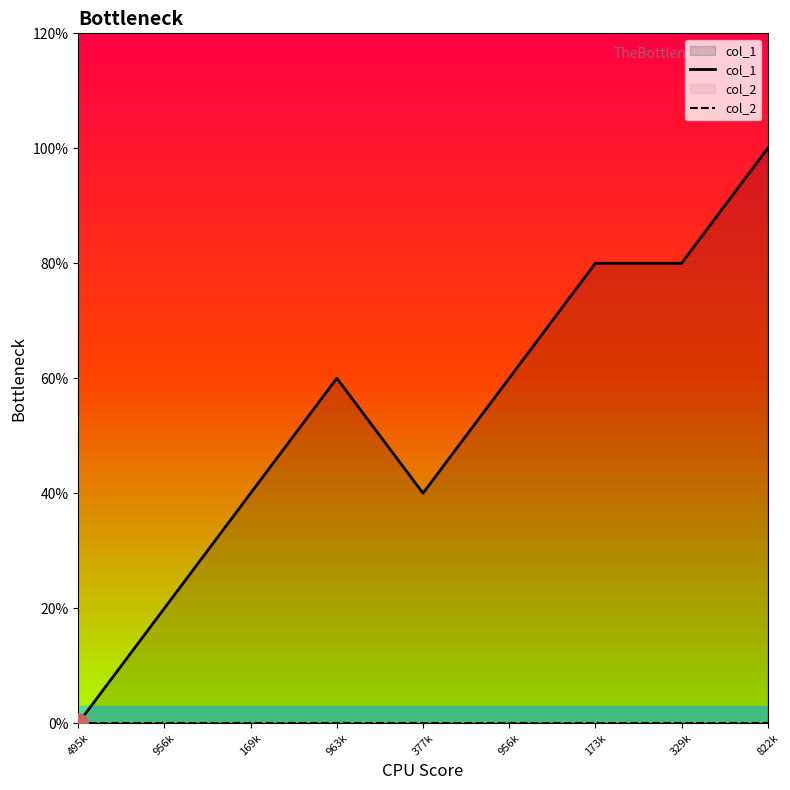

Which series changed the most between 377k and 329k?

col_1